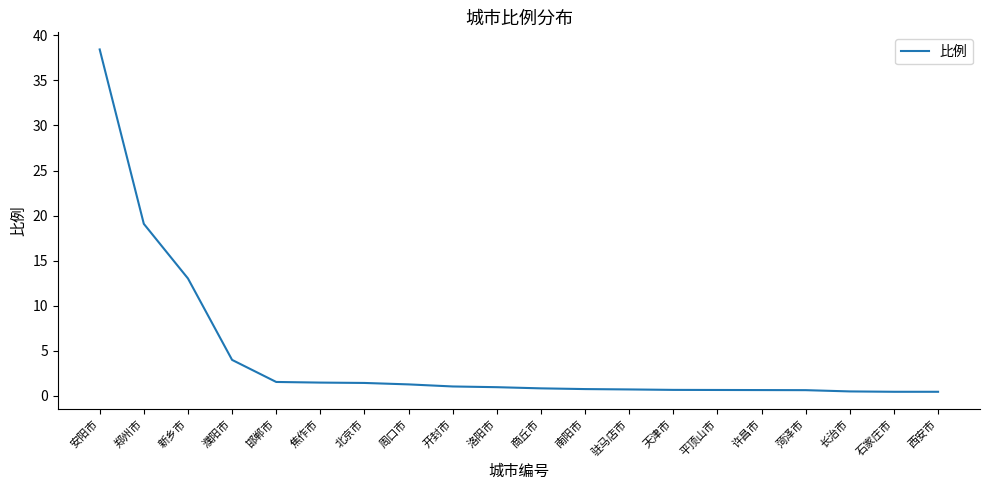

Count the number of categories in the chart.

20